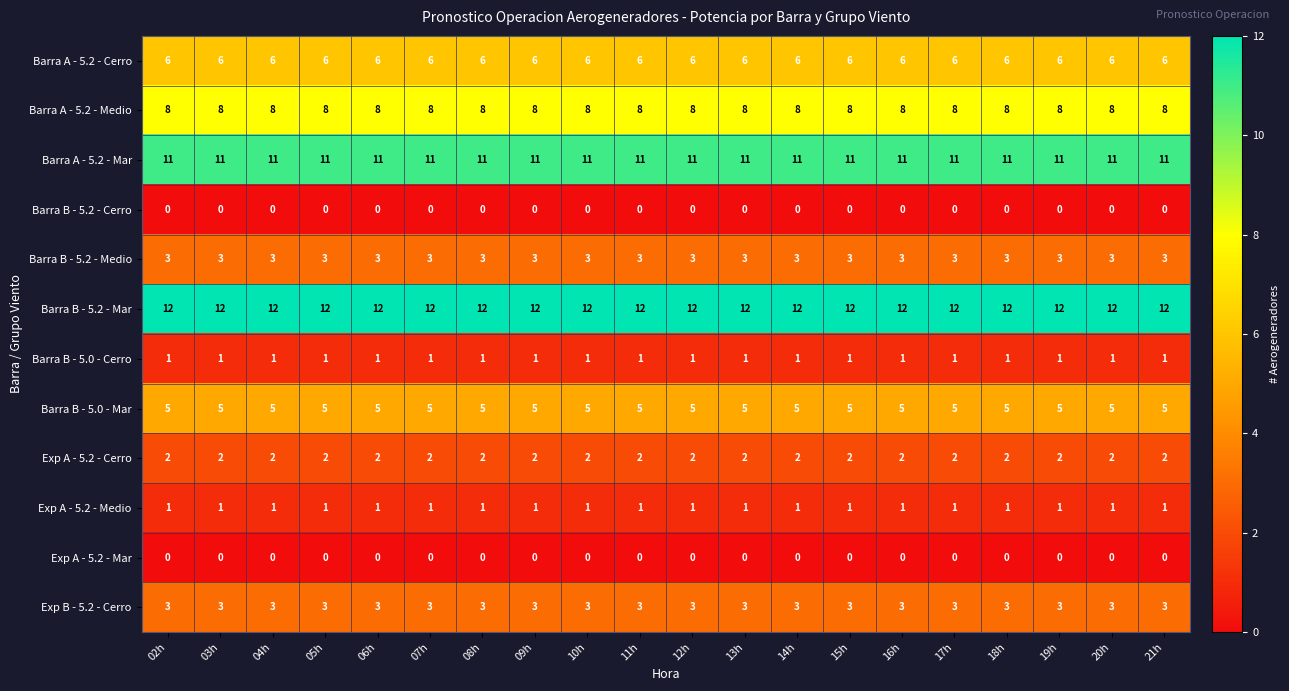

Is it true that Exp A - 5.2 - Mar equals 0 at 09h?

True